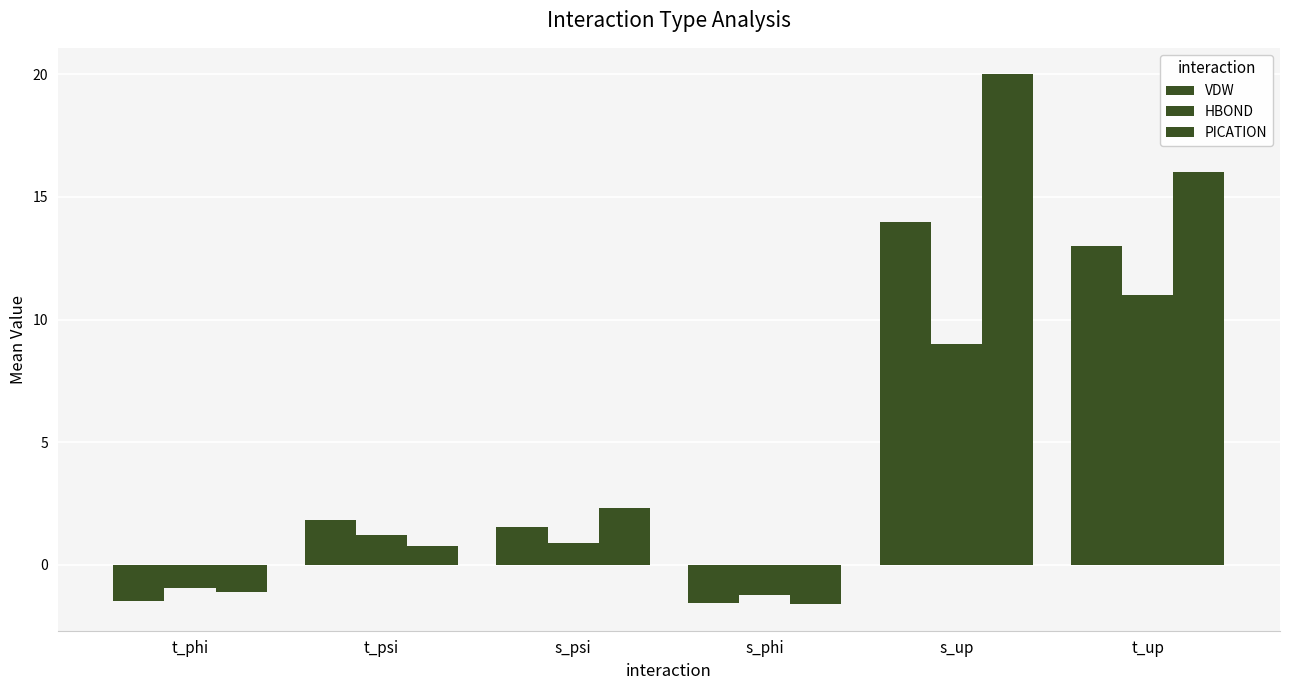

How many positive values does the VDW series have?

4